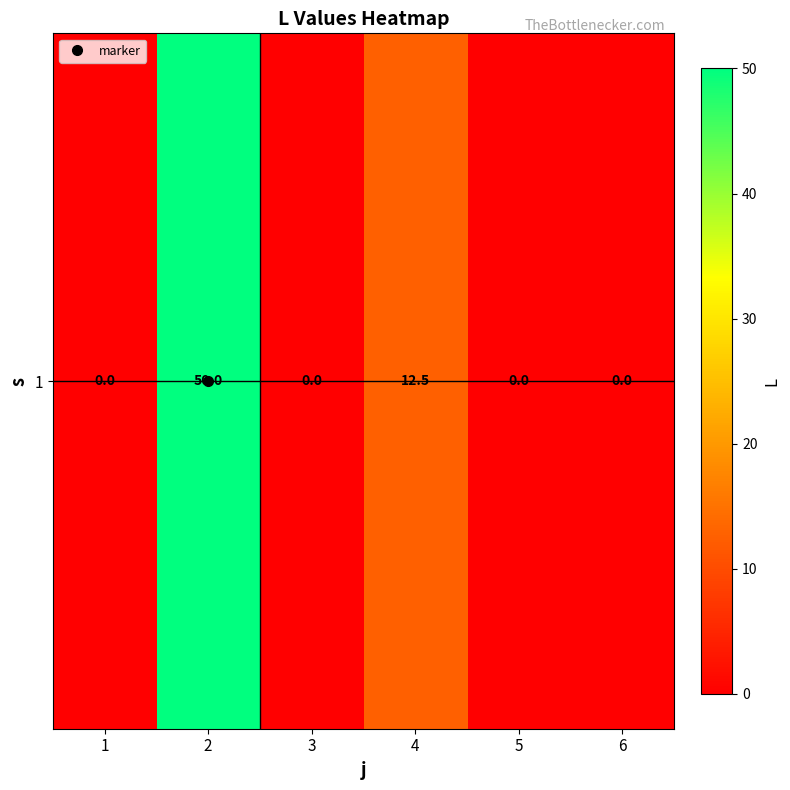

What is the change in value from 1 to 2?

+50.0